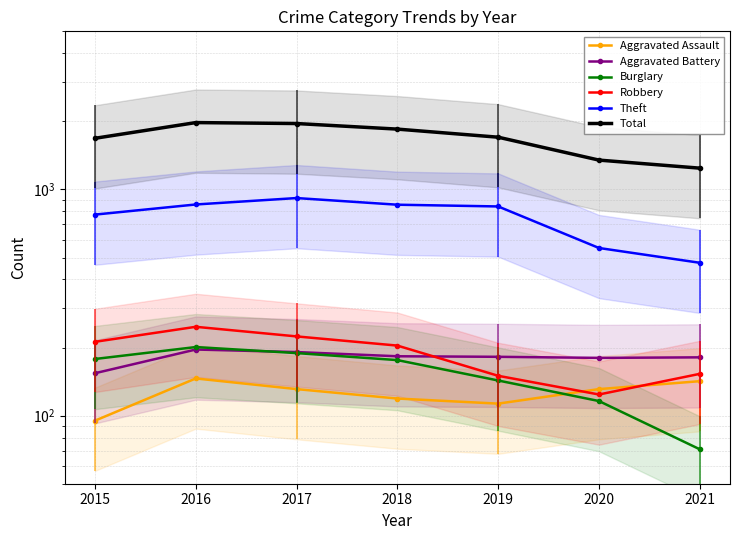

Is it true that Total equals 370 at 2021?

False